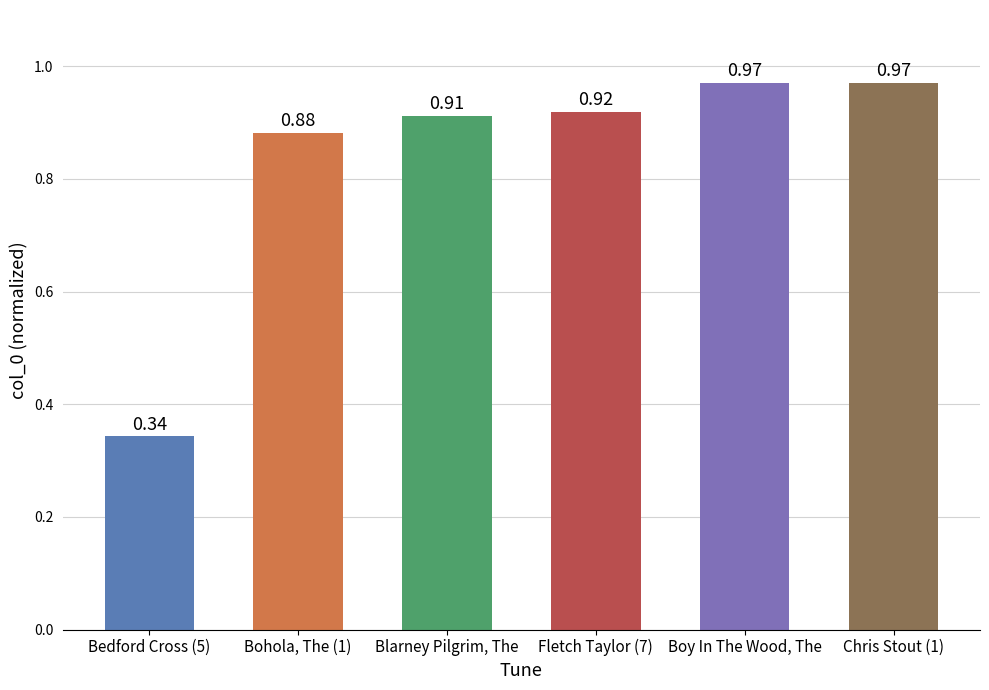

What is the sum of all values?

5.0